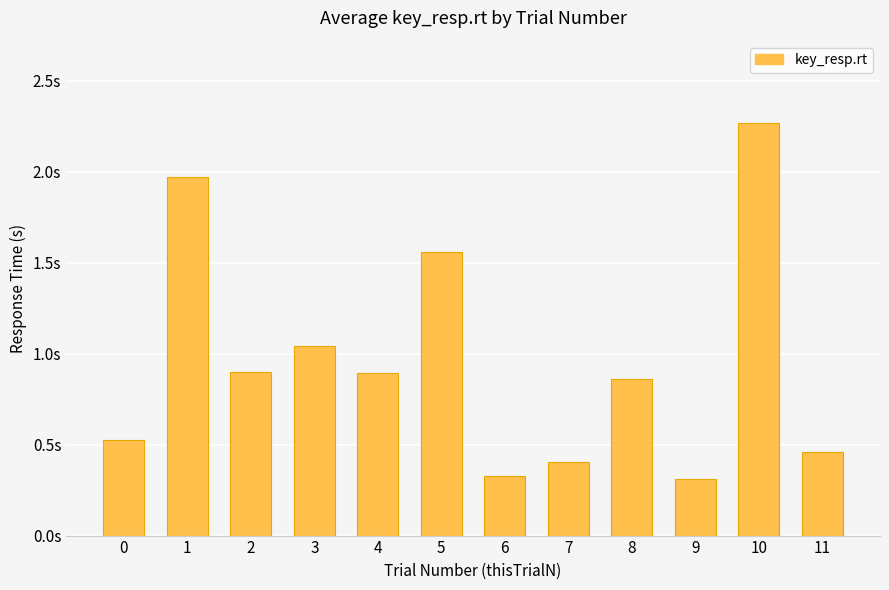

What is the difference between the values at 4 and 11?

0.4